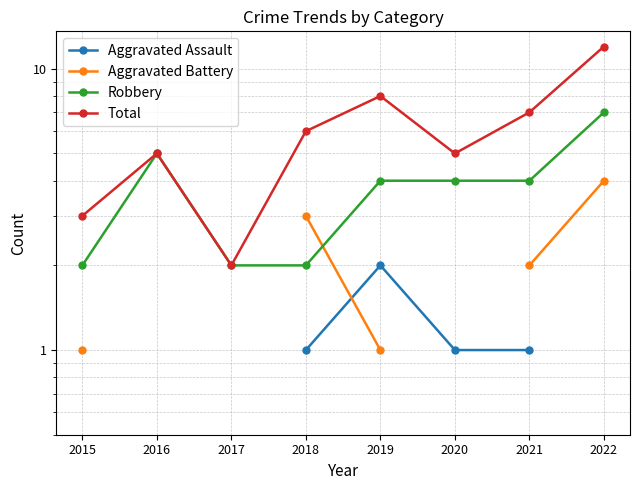

Which series has the largest range (max minus min)?

Total